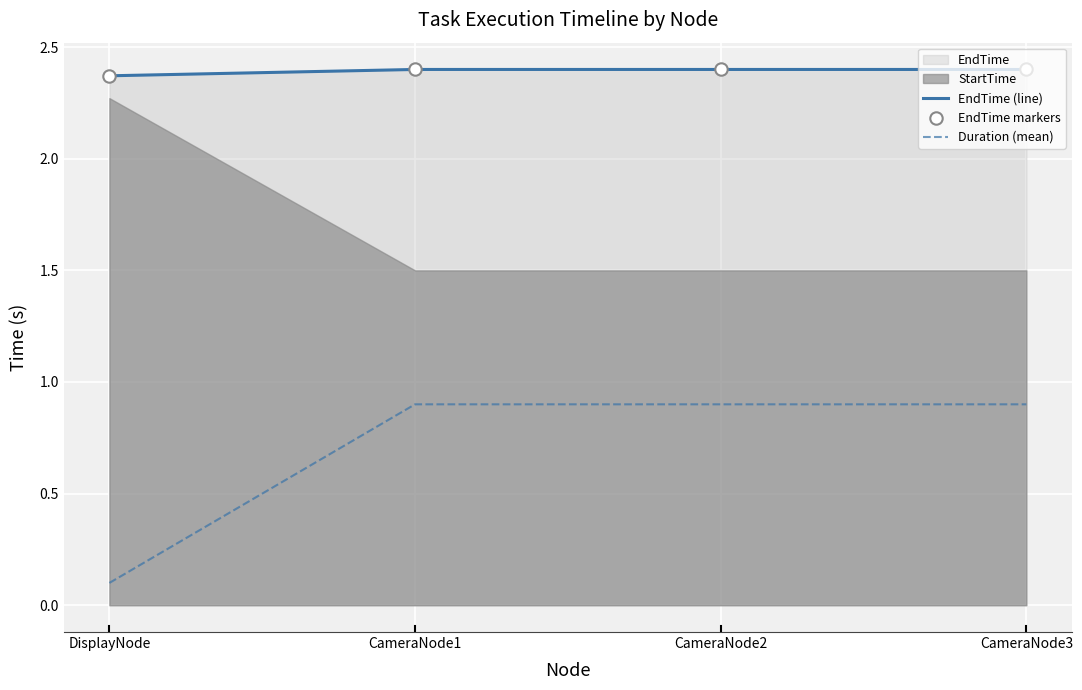

At which category is the sum across all series the highest?

CameraNode1